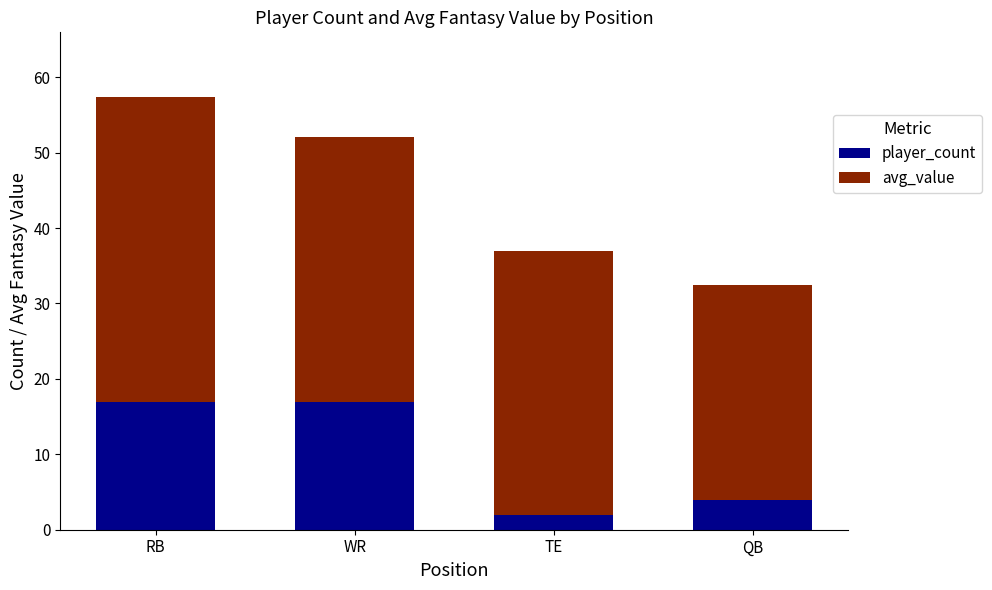

Does the chart contain any negative values?

No